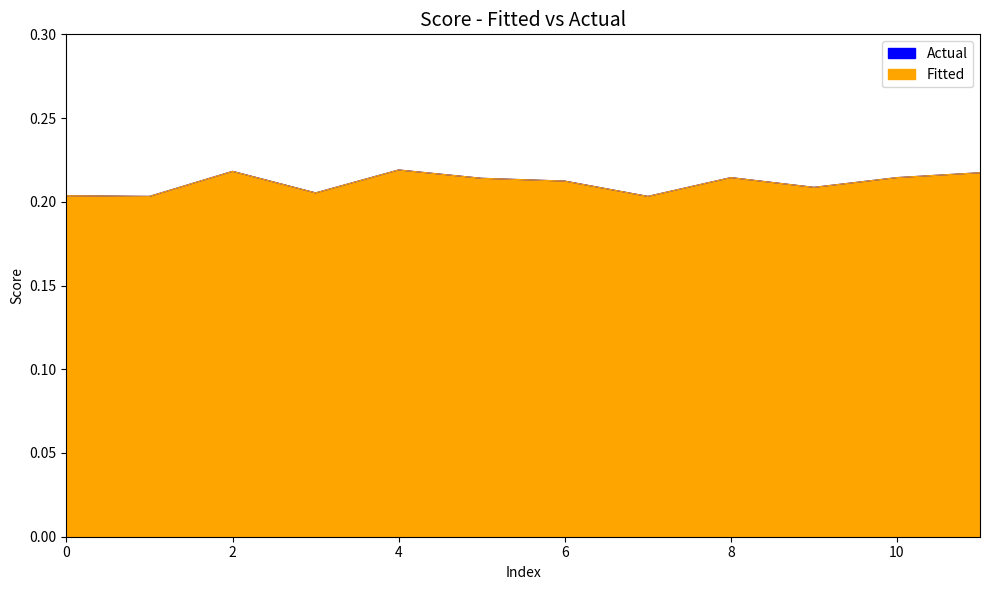

At which label does Actual reach its minimum?

1